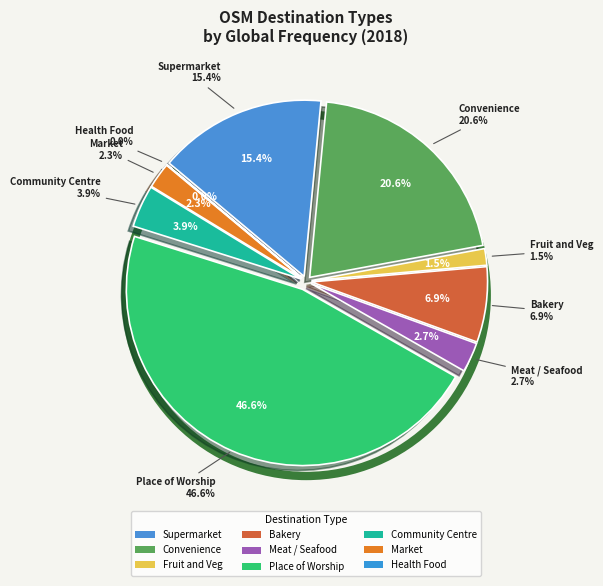

Count the number of slices in the pie.

9